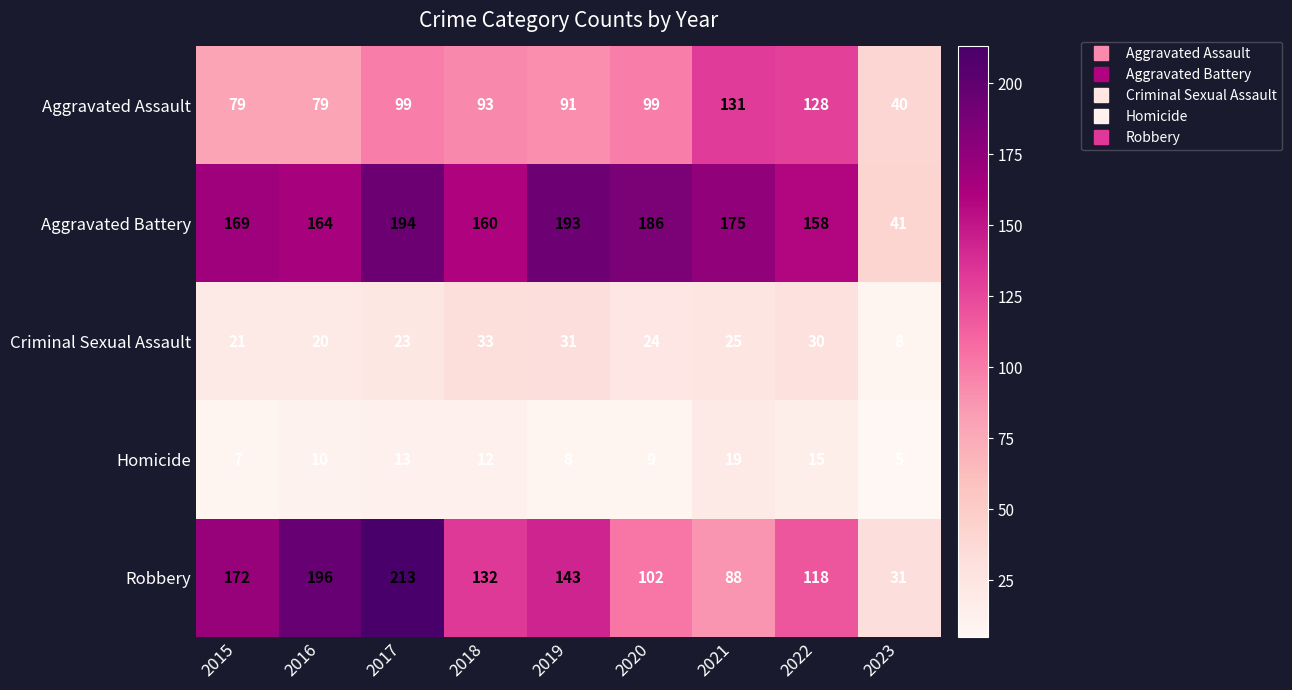

At which category is the sum across all series the highest?

2017